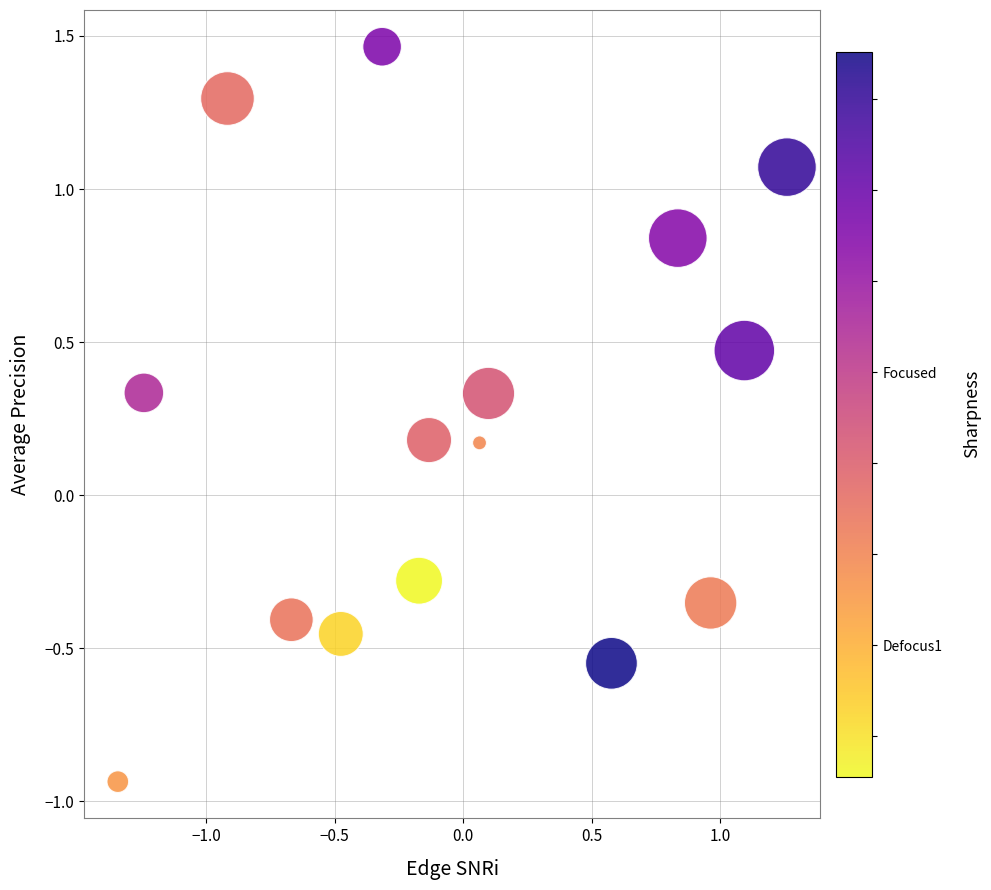

What is the range of X values (max minus min)?

2.6